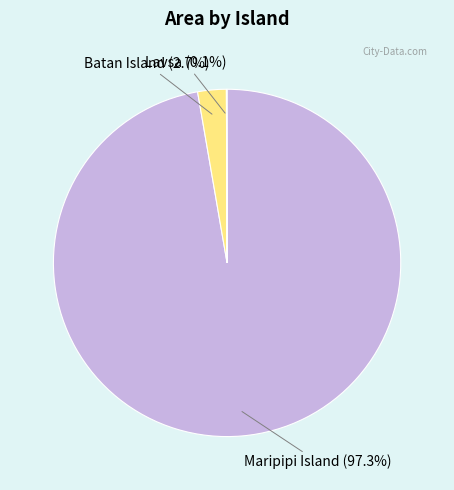

To the nearest percent, what is the difference between the largest and smallest slice percentages?

97%